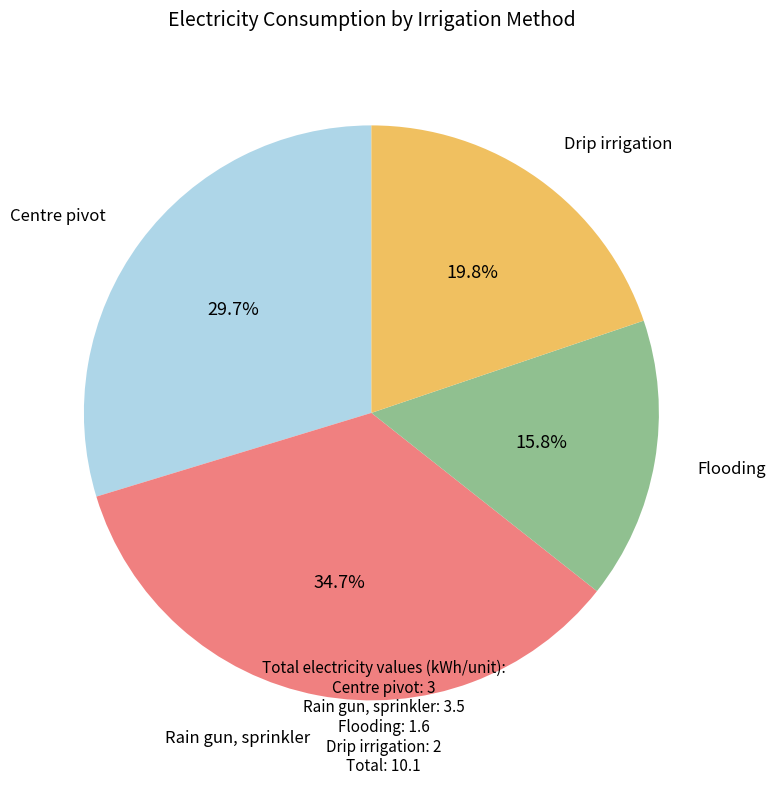

Is there any slice that represents more than half of the pie?

No